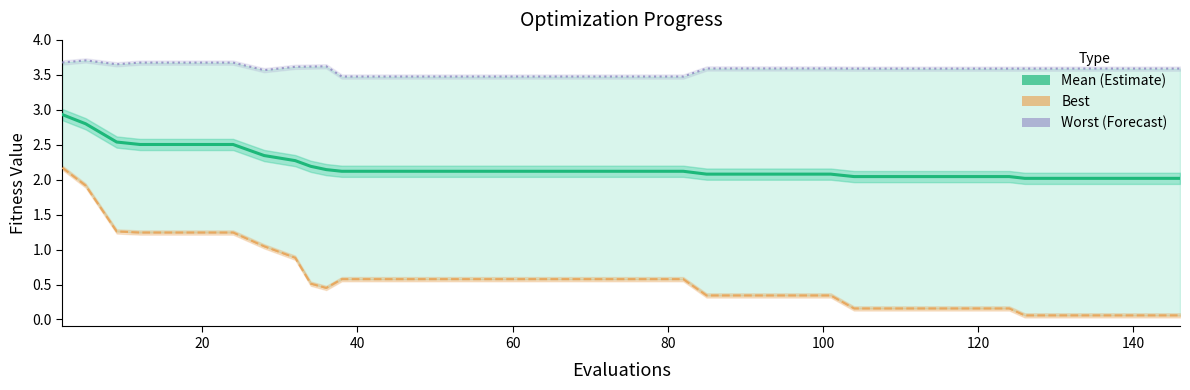

What is the sum of all Mean (Estimate) values?

87.5